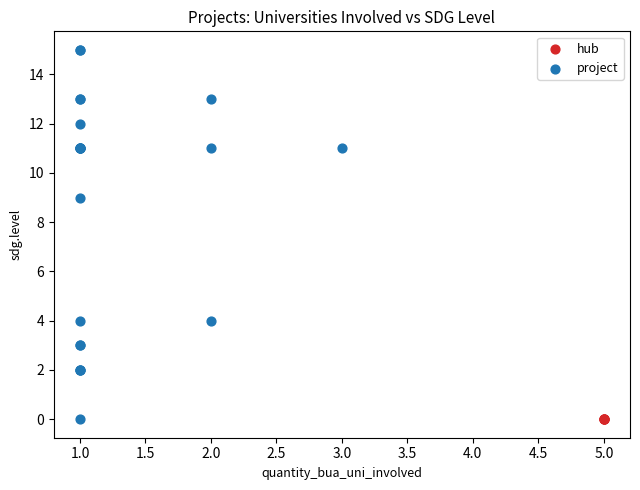

Which series reaches the maximum Y coordinate?

project